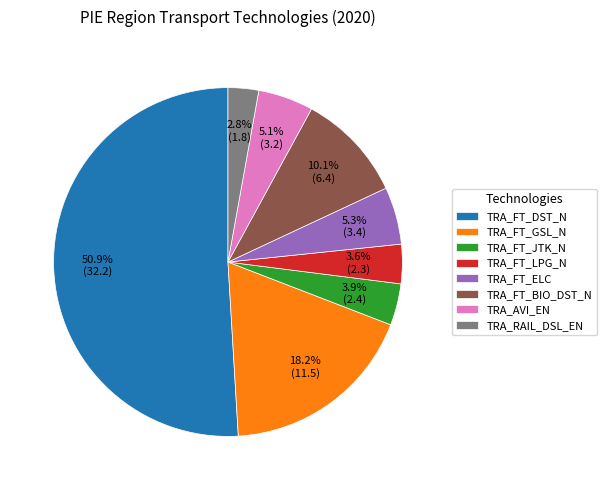

What is the smallest slice in the pie chart?

TRA_RAIL_DSL_EN